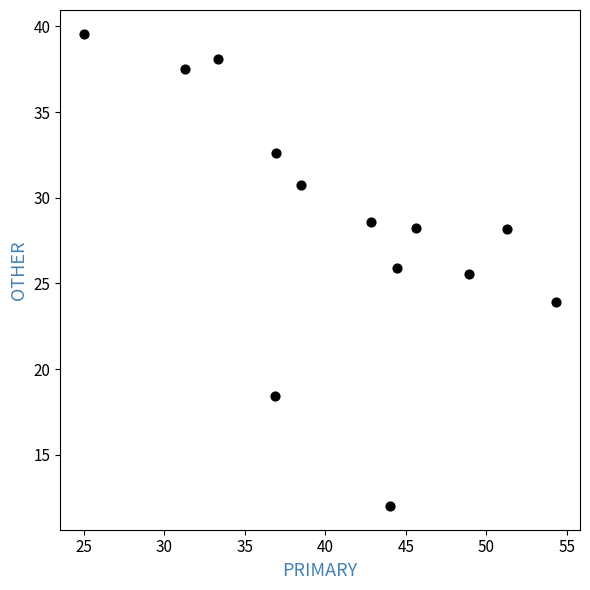

What is the range of X values (max minus min)?

29.3